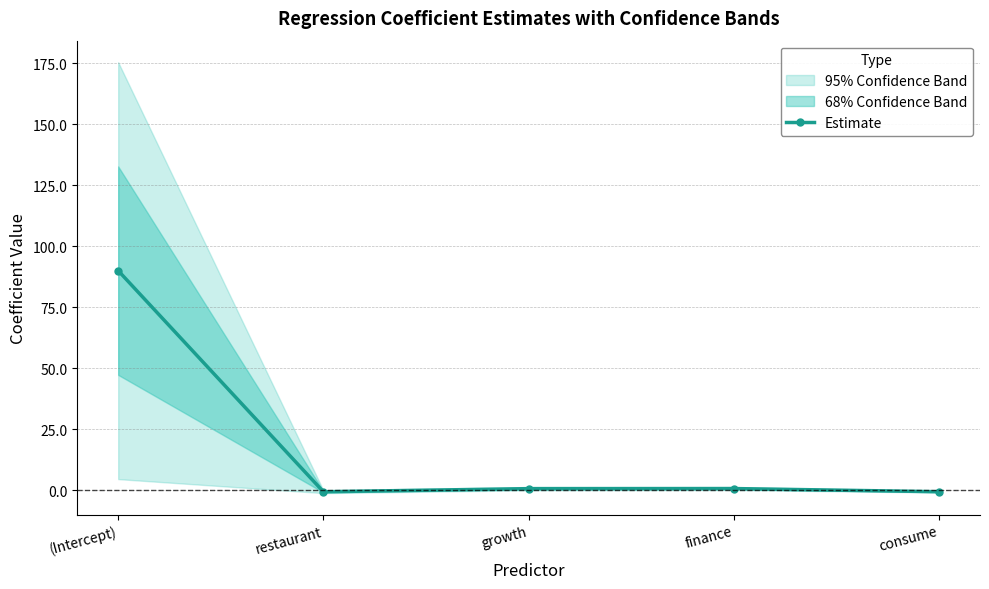

Where is the data nearest to the value 44?

finance